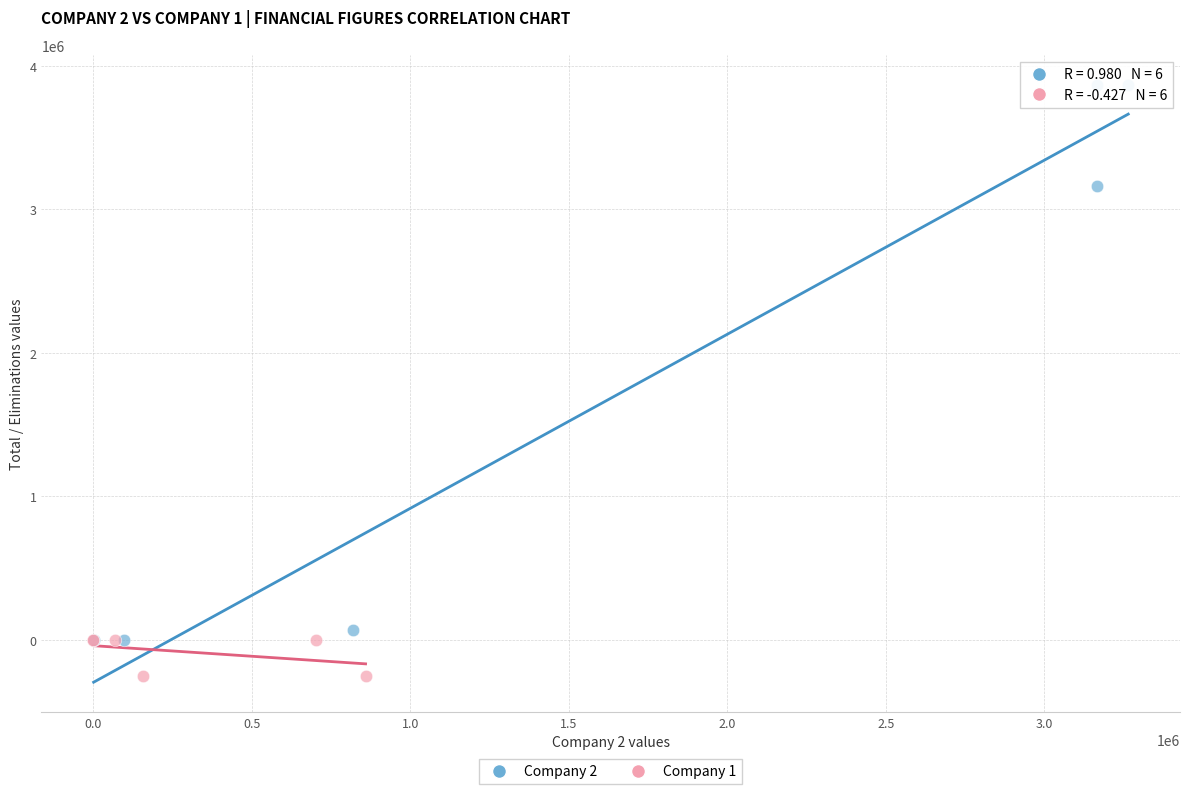

Which series has the largest Y range (max minus min)?

Company 2